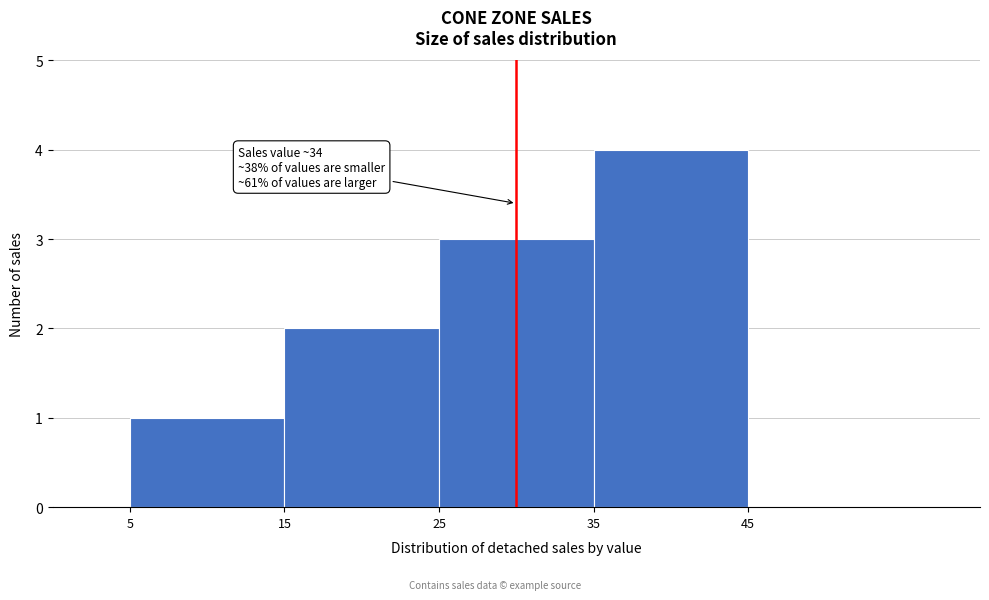

Which range on the x-axis has the tallest bar?

35 to 45